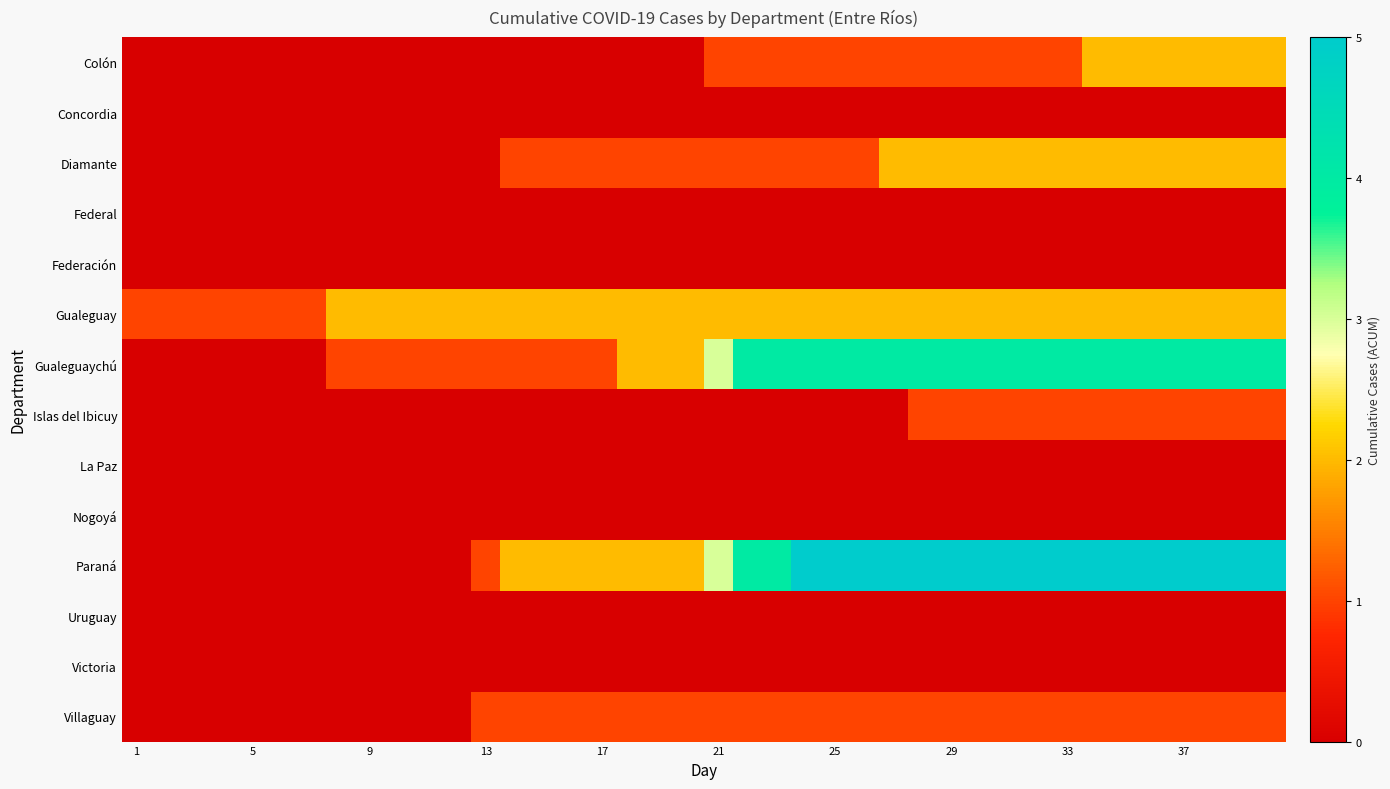

How many data points does each series have?

40